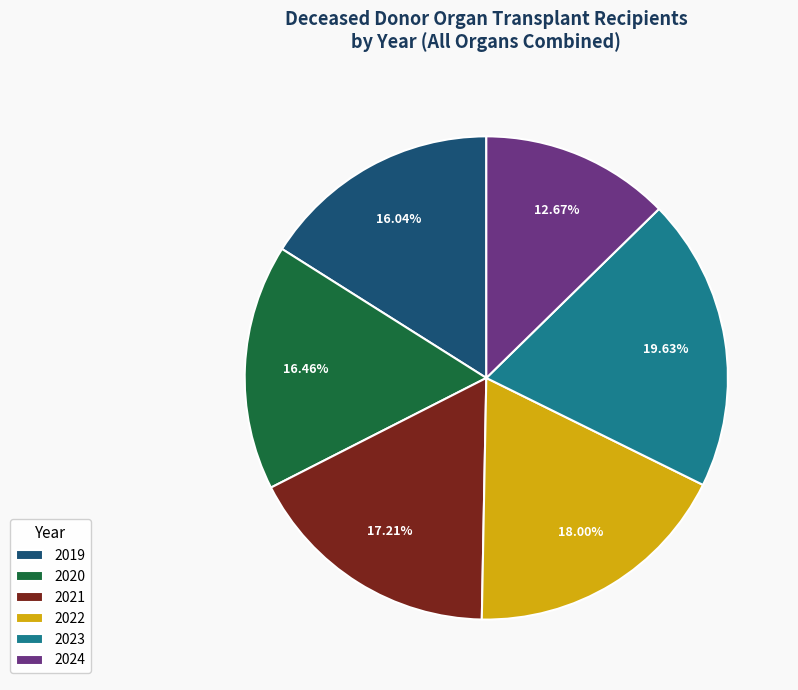

How many slices are in this pie chart?

6